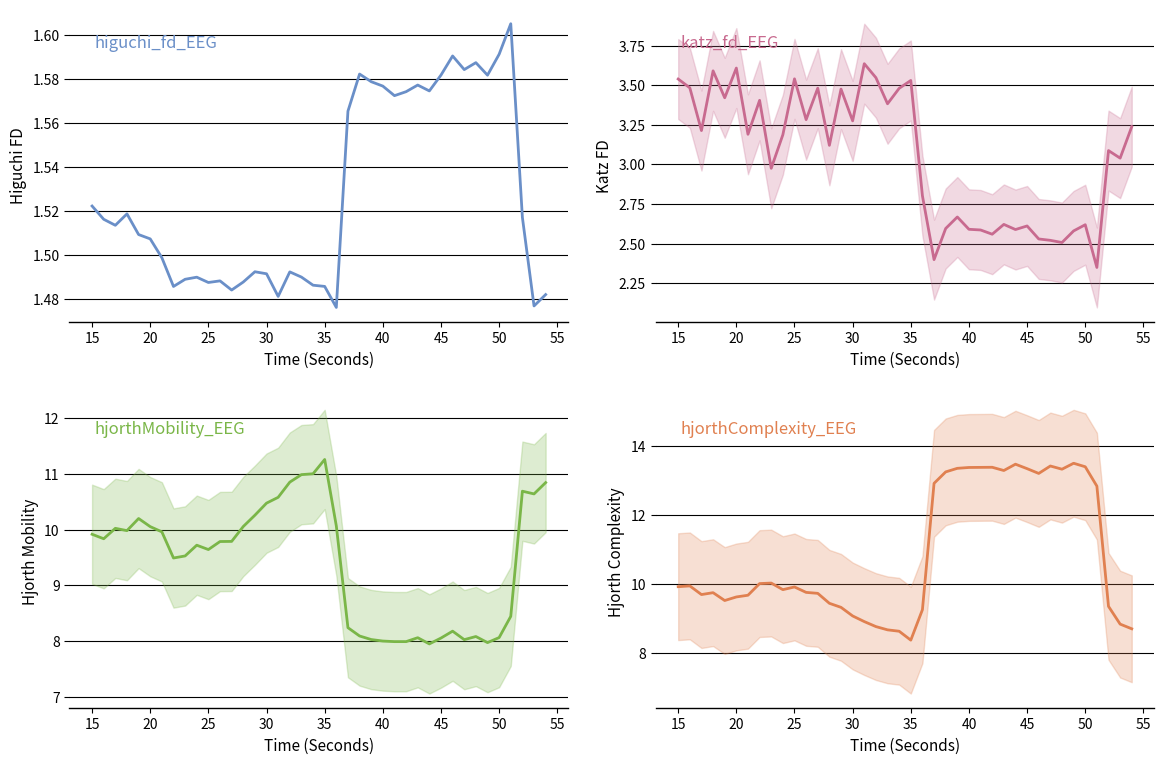

True or false: katz_fd_EEG and higuchi_fd_EEG cross at least once.

False